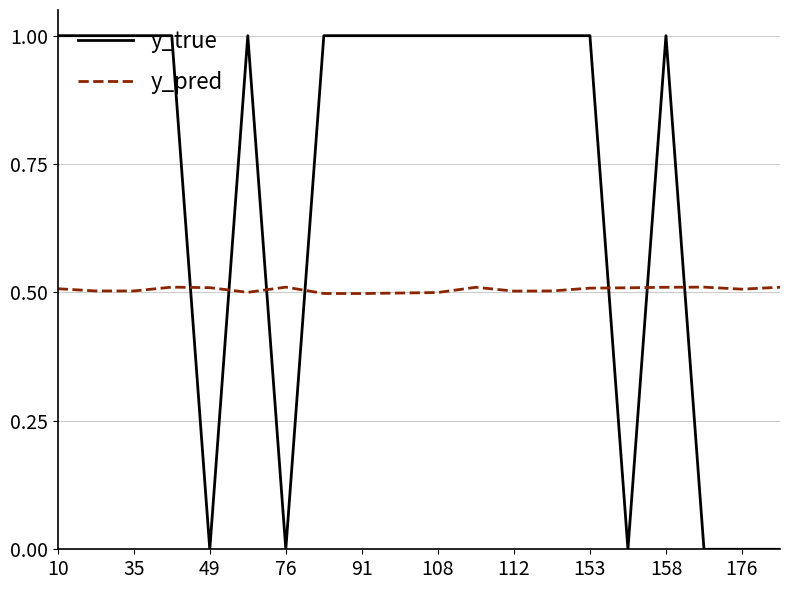

List the series in order of their overall mean, lowest first.

y_pred, y_true